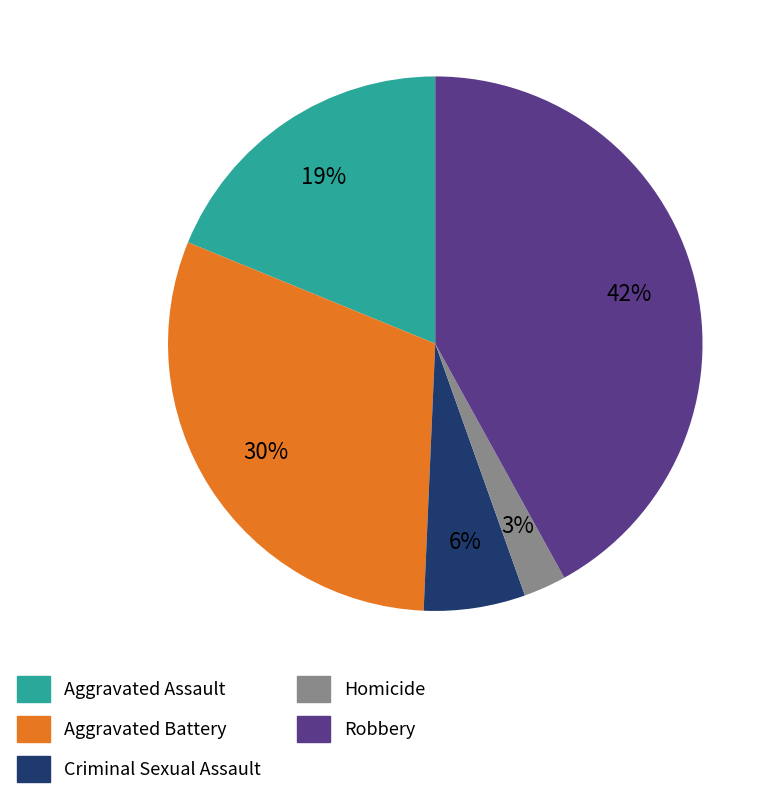

True or false: Aggravated Assault accounts for 19% of the total.

True